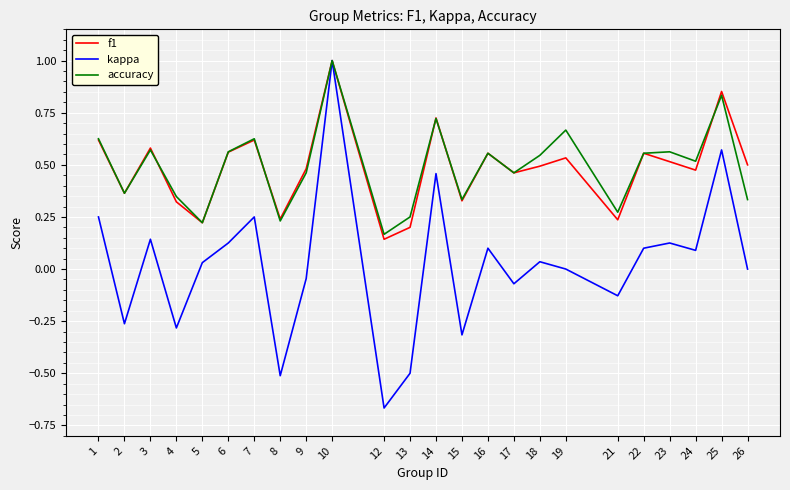

The f1 series shows 0.1 at 8. True or false?

False